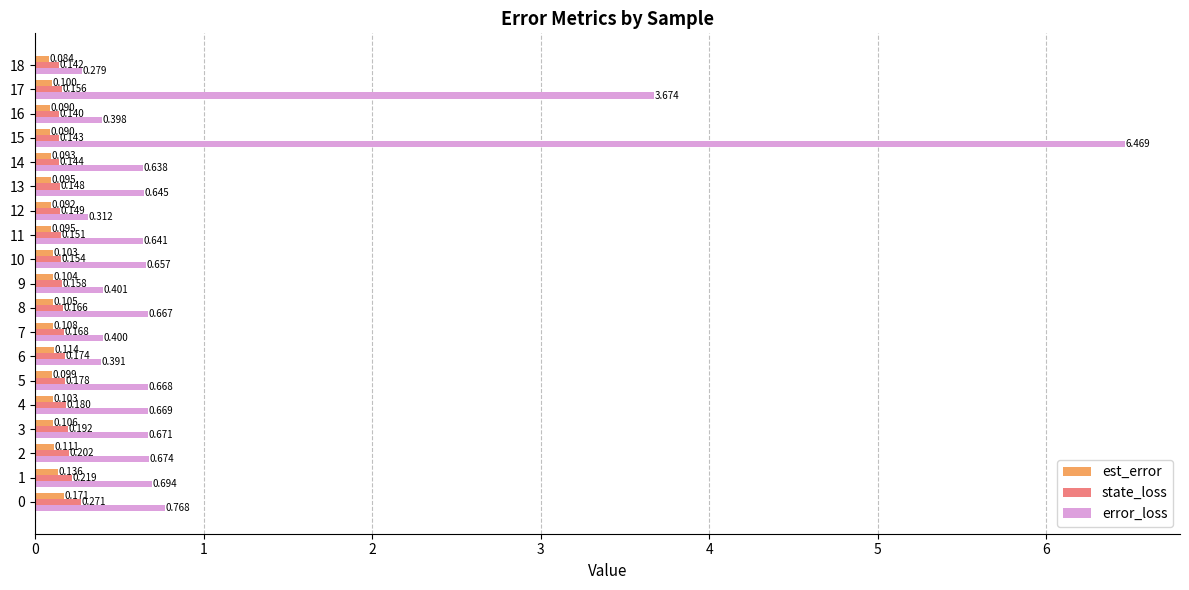

Rank the series by their maximum value, from highest to lowest.

error_loss, state_loss, est_error